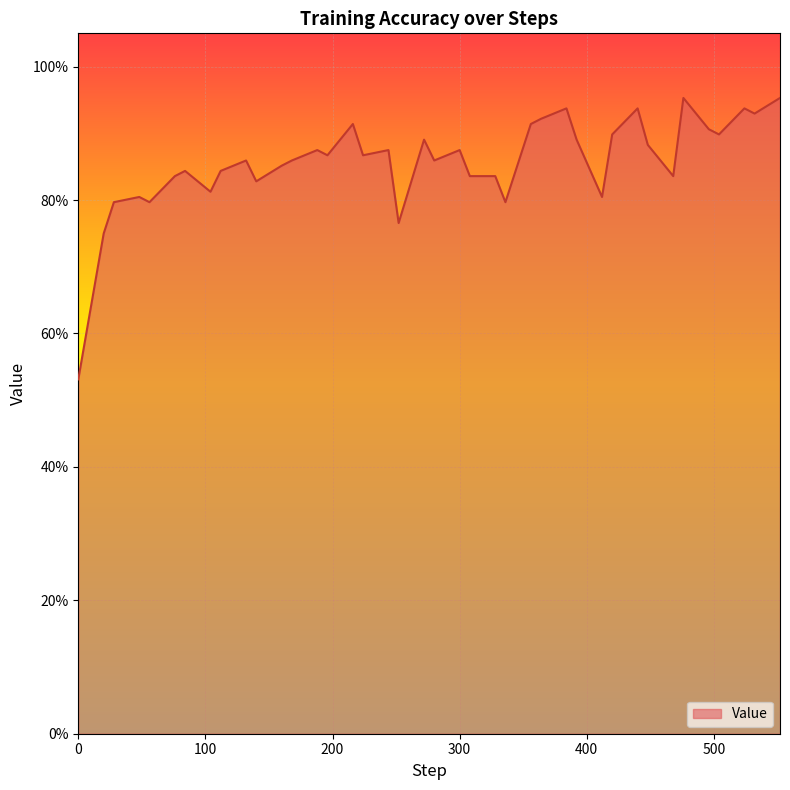

What is the sum of all values?

34.3